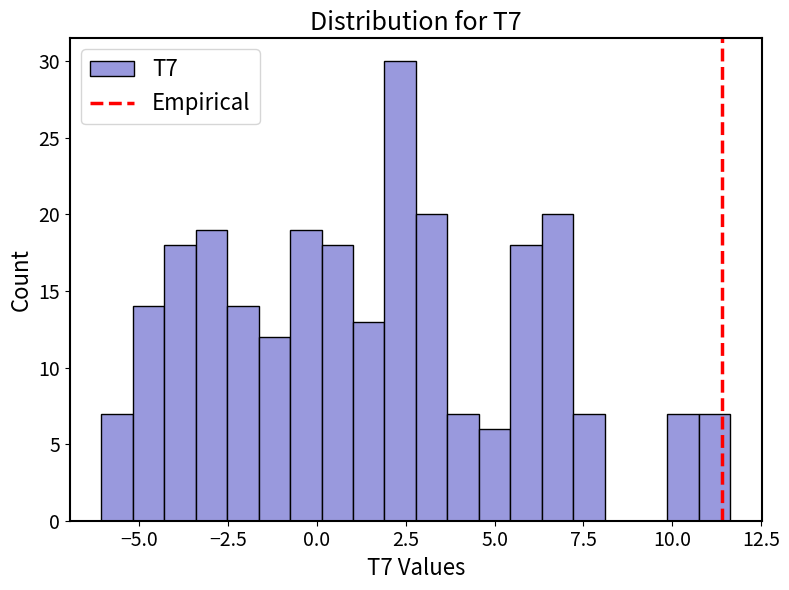

Around what value on the x-axis is the tallest bar? Give the approximate position of its centre, as read against the axis.

2.5